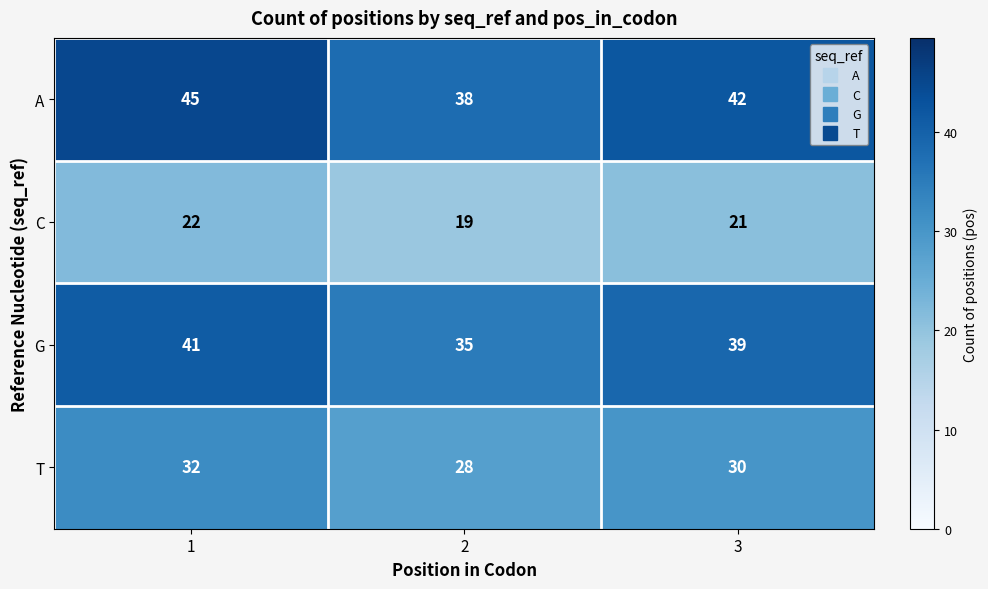

The T series shows 8 at 1. True or false?

False